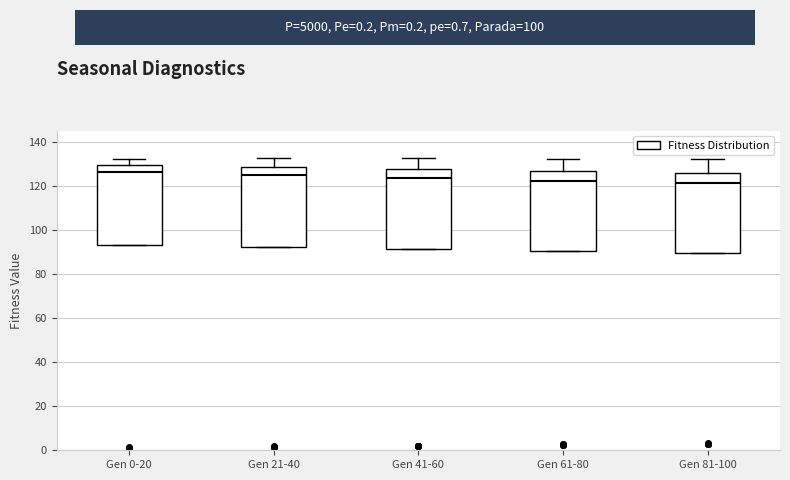

Reading left to right, read every box against the y-axis: the position of its median line, the range the box covers, and the ends of its whiskers. The values are not printed on the chart, so give them approximately, as read against the axis.

Gen 0-20: median 126, box 94 to 130, whiskers 94 to 132
Gen 21-40: median 124, box 92 to 128, whiskers 92 to 132
Gen 41-60: median 124, box 92 to 128, whiskers 92 to 132
Gen 61-80: median 122, box 90 to 126, whiskers 90 to 132
Gen 81-100: median 122, box 90 to 126, whiskers 90 to 132